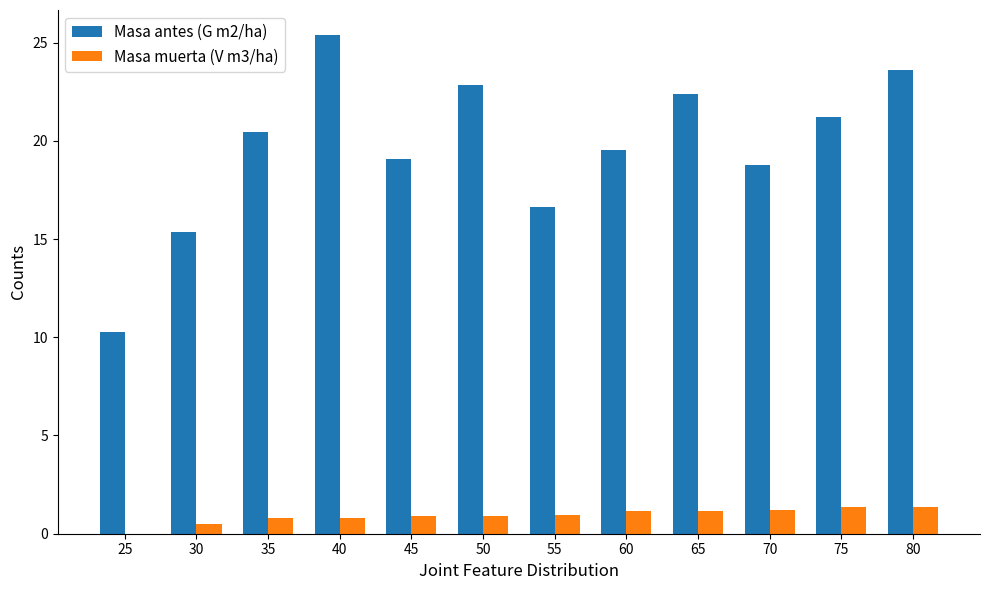

What is the total value across all series at 40?

26.2